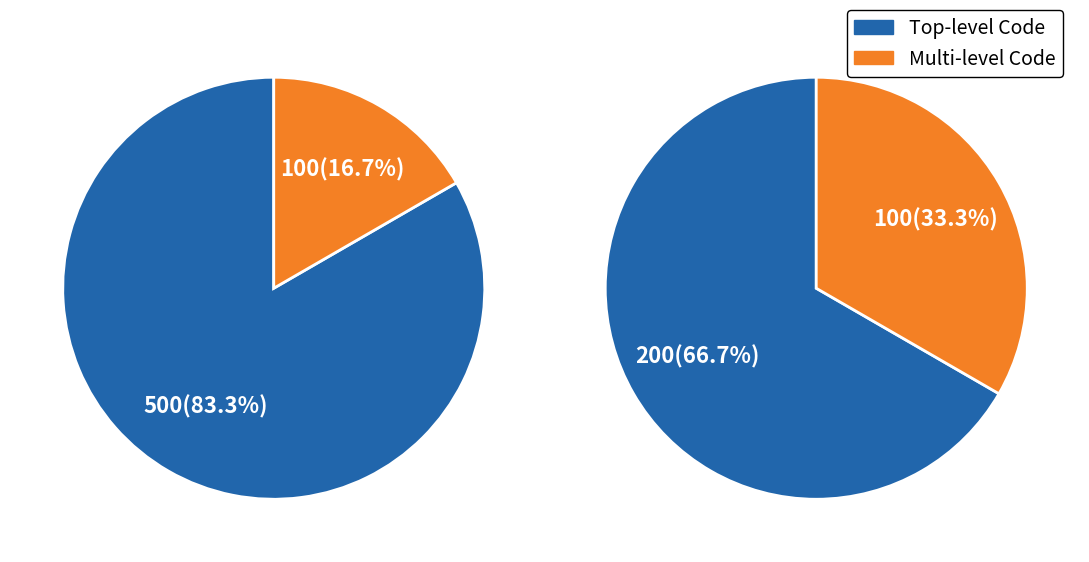

Do 1 and 3 together represent more than half of the pie?

Yes